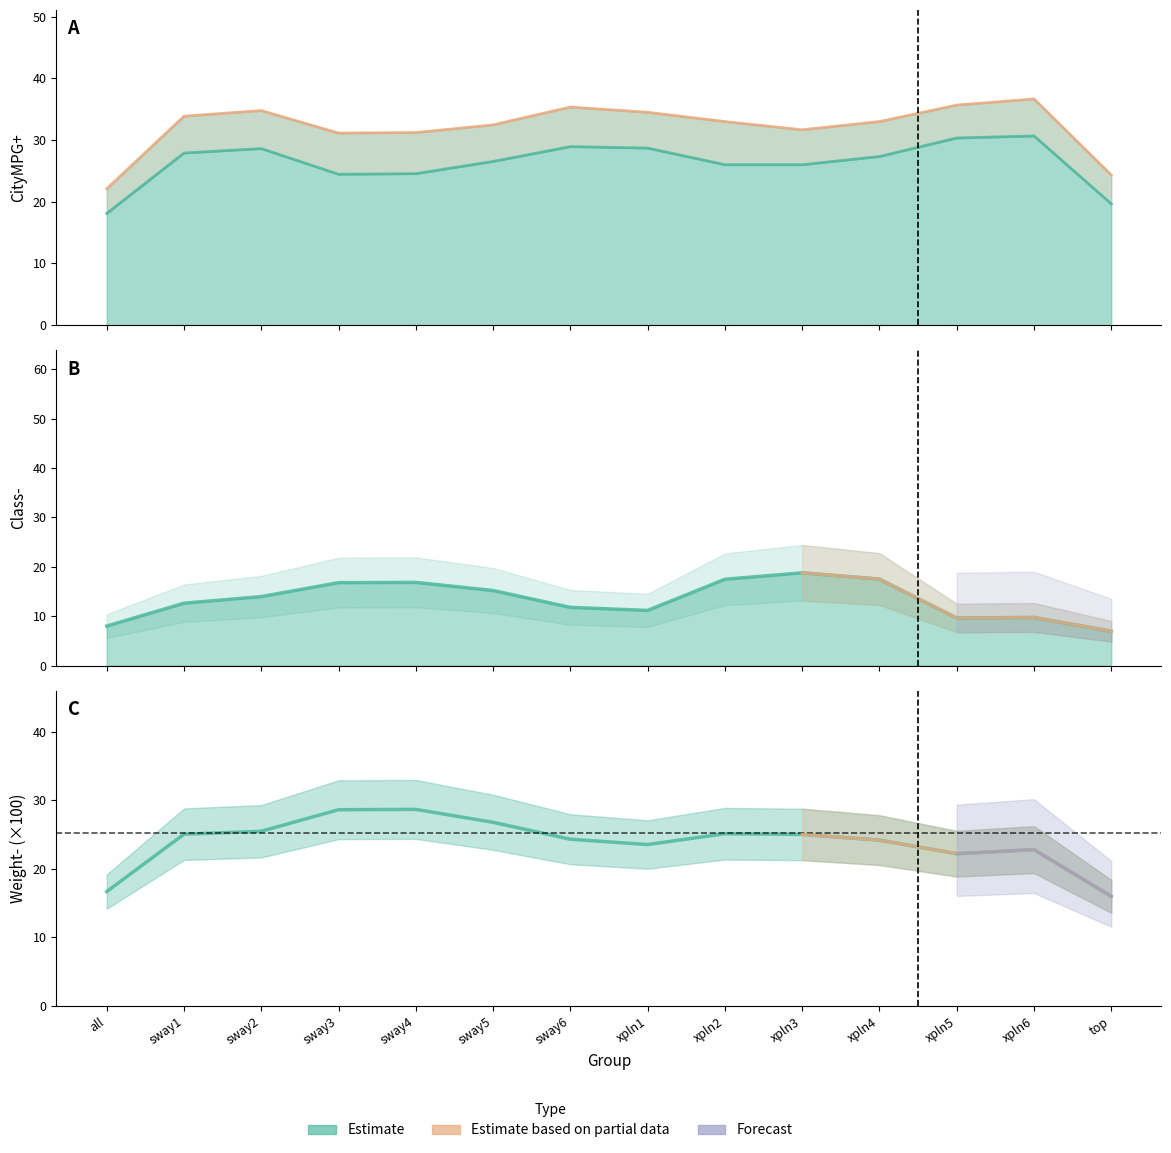

What is the label of the 4th point from the left?

sway3